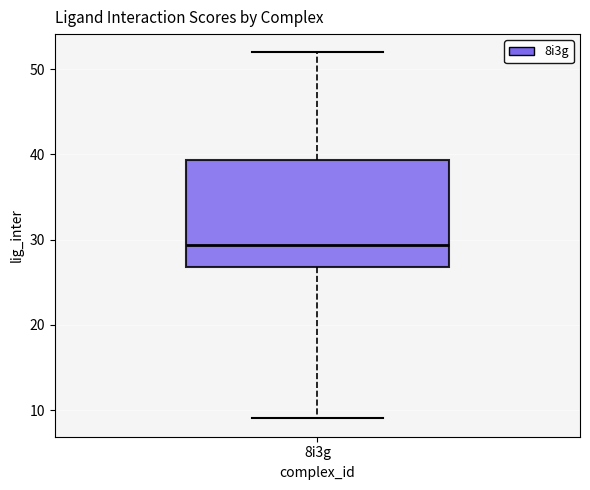

Where is the upper edge of the box for 8i3g on the y-axis? The values are not printed on the chart, so give them approximately, as read against the axis.

39